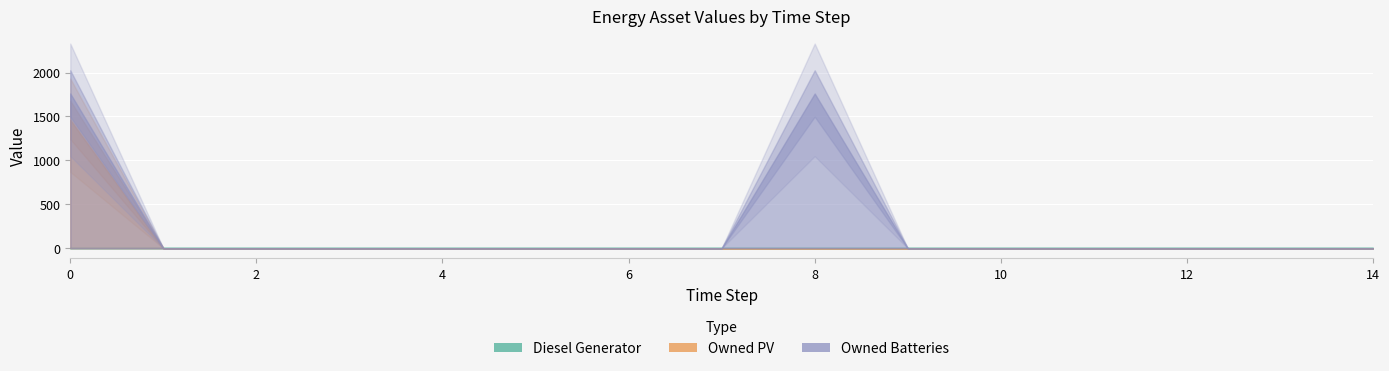

Reading left to right, list all the values displayed in this chart.

Diesel Generator: 0=0	1=0	2=0	3=0	4=0	5=0	6=0	7=0	8=0	9=0	10=0	11=0	12=0	13=0	14=0
Owned PV: 0=1461	1=0	2=0	3=0	4=0	5=0	6=0	7=0	8=0	9=0	10=0	11=0	12=0	13=0	14=0
Owned Batteries: 0=1762	1=0	2=0	3=0	4=0	5=0	6=0	7=0	8=1762	9=0	10=0	11=0	12=0	13=0	14=0